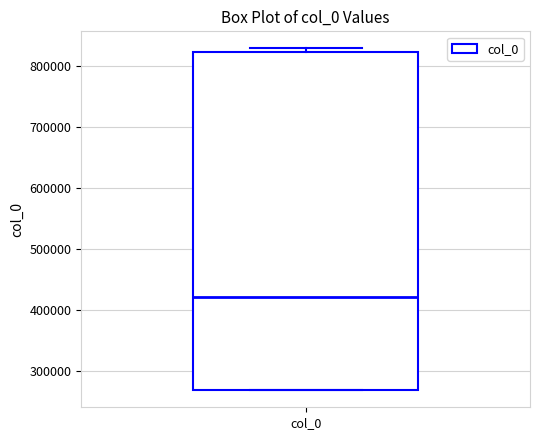

Where is the upper edge of the box for col_0 on the y-axis? The values are not printed on the chart, so give them approximately, as read against the axis.

820000